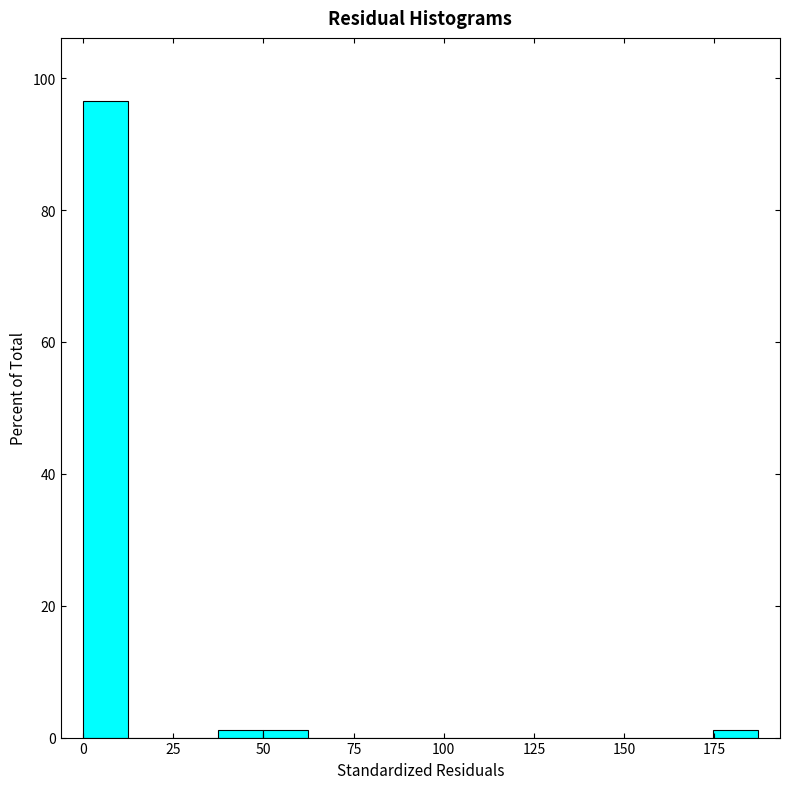

Read against the x-axis, roughly where is the centre of the tallest bar?

5